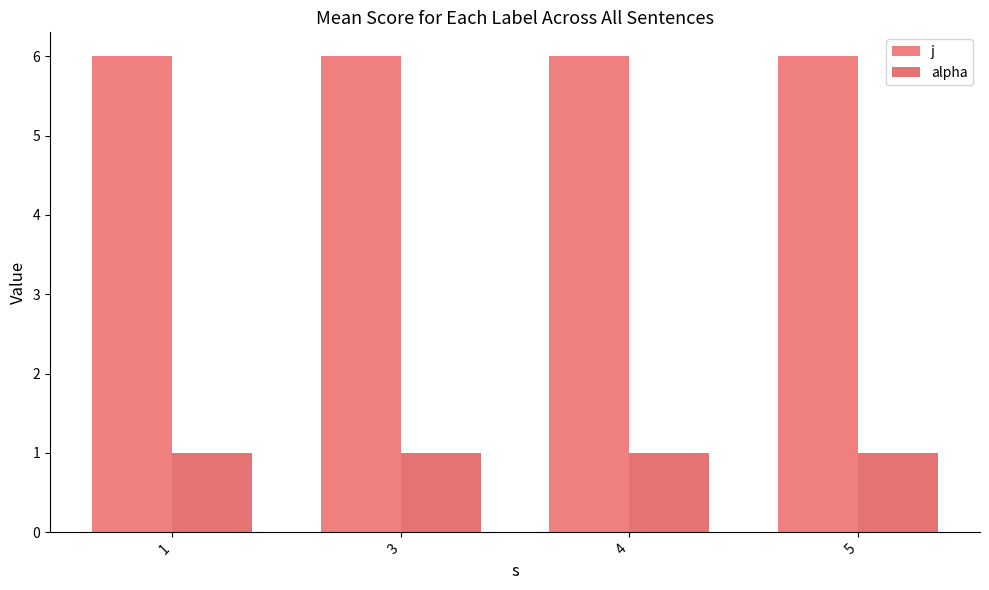

How many groups of bars are there?

4